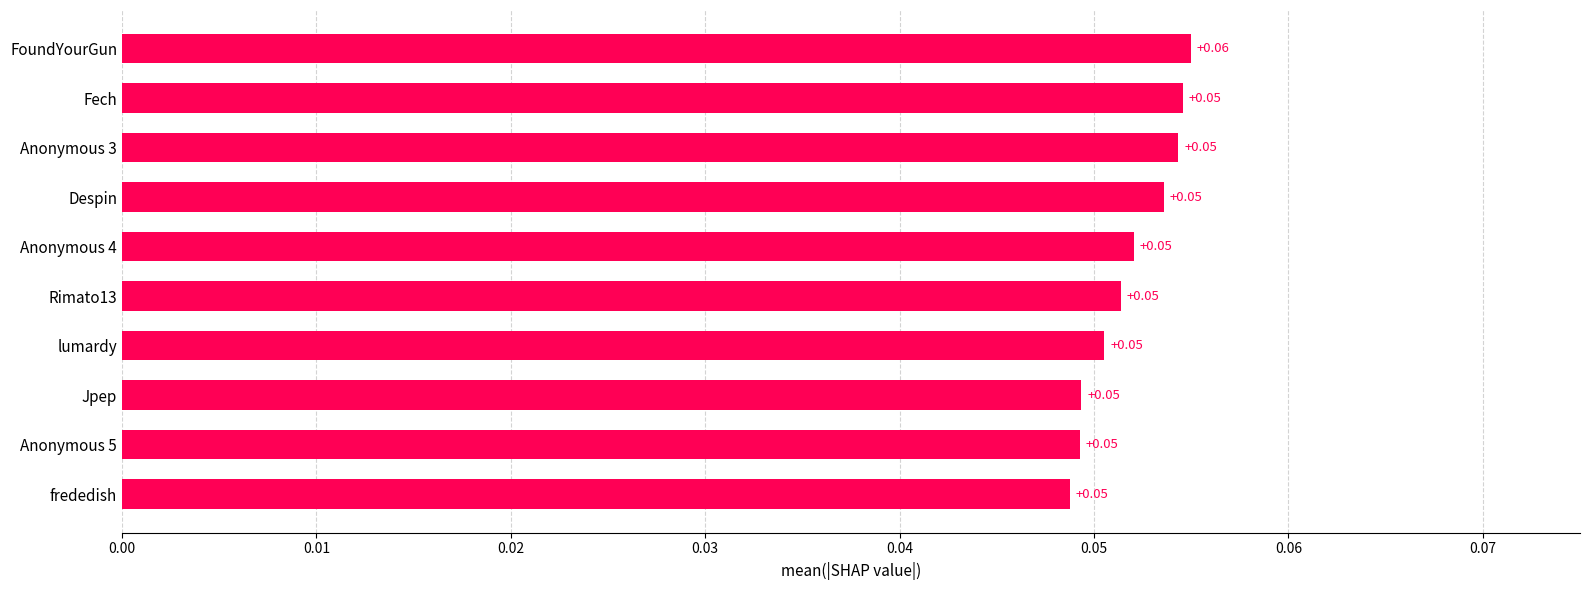

What is the sum of all values?

0.5